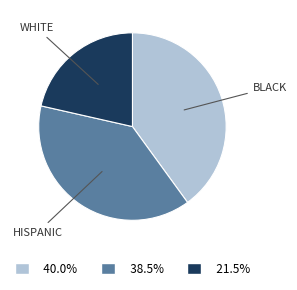

Is there a majority slice in this chart?

No